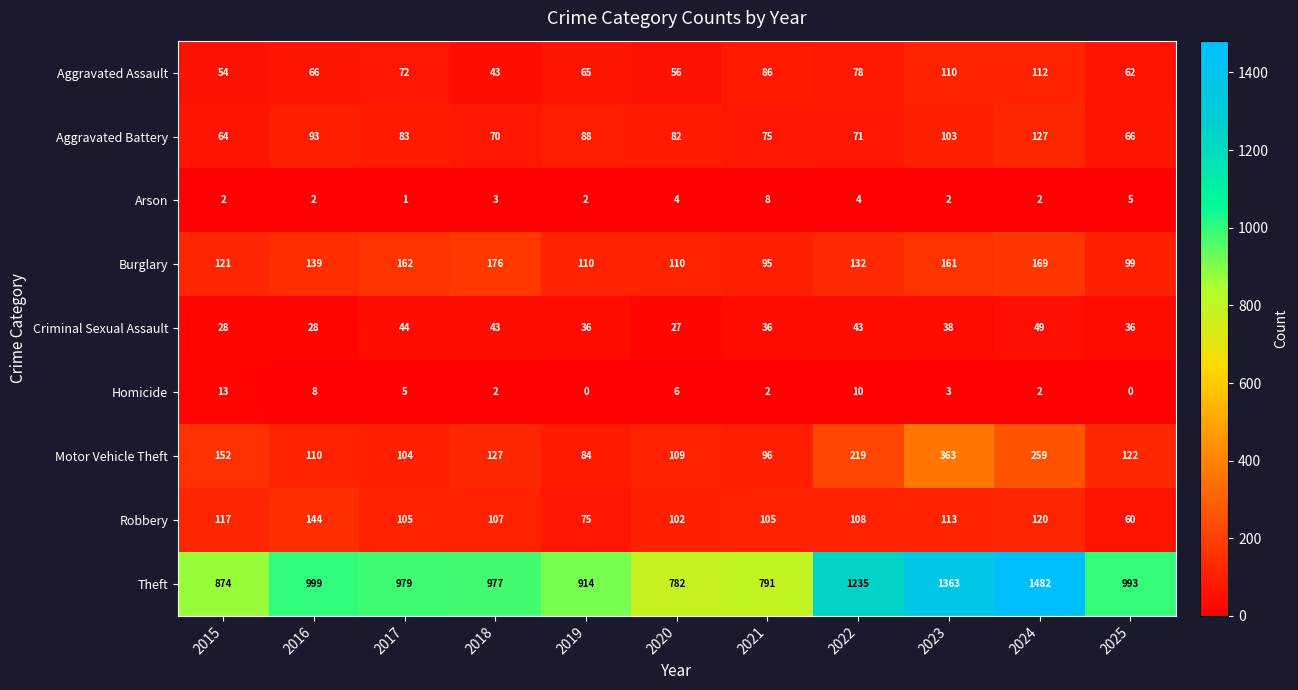

Is the value of Criminal Sexual Assault at 2016 greater than the value of Arson at 2022?

Yes